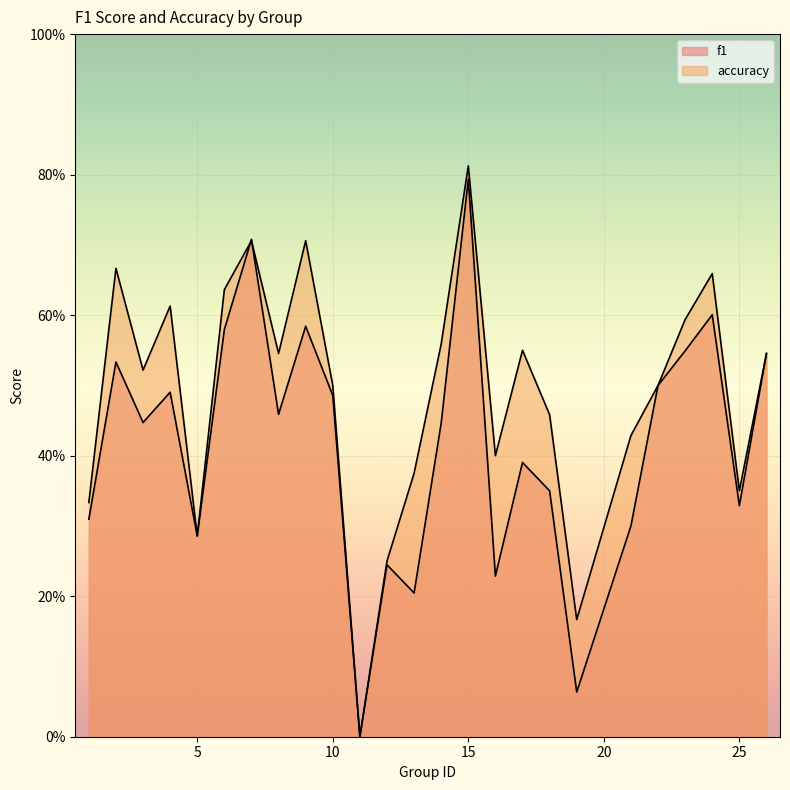

Does the chart display data point markers on the line(s)?

No